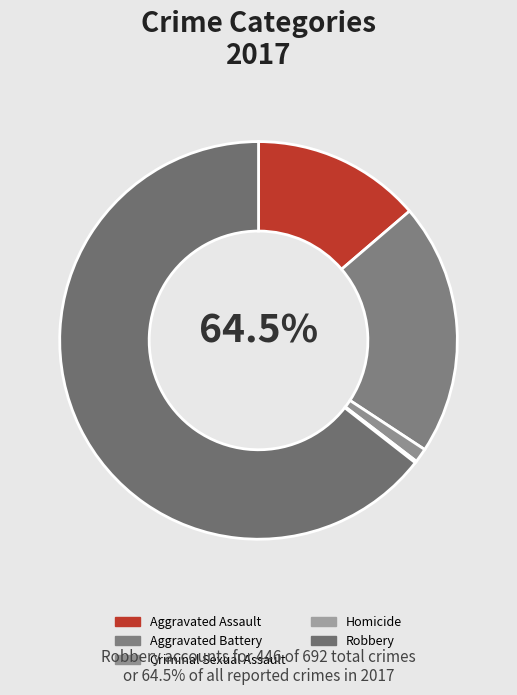

To the nearest percent, what portion does Aggravated Assault represent?

14%